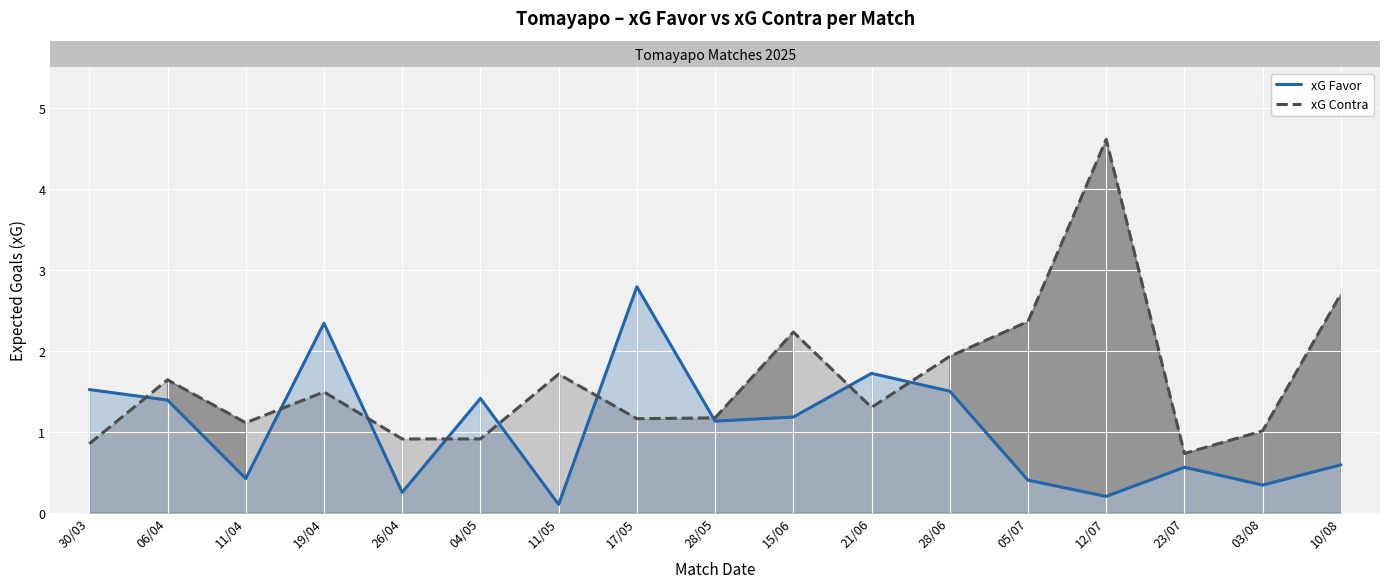

Reading right to left, list all the values displayed in this chart.

xG Favor: 0.6	0.3	0.6	0.2	0.4	1.5	1.7	1.2	1.1	2.8	0.1	1.4	0.2	2.3	0.4	1.4	1.5
xG Contra: 2.7	1.0	0.7	4.6	2.4	1.9	1.3	2.2	1.2	1.2	1.7	0.9	0.9	1.5	1.1	1.6	0.8